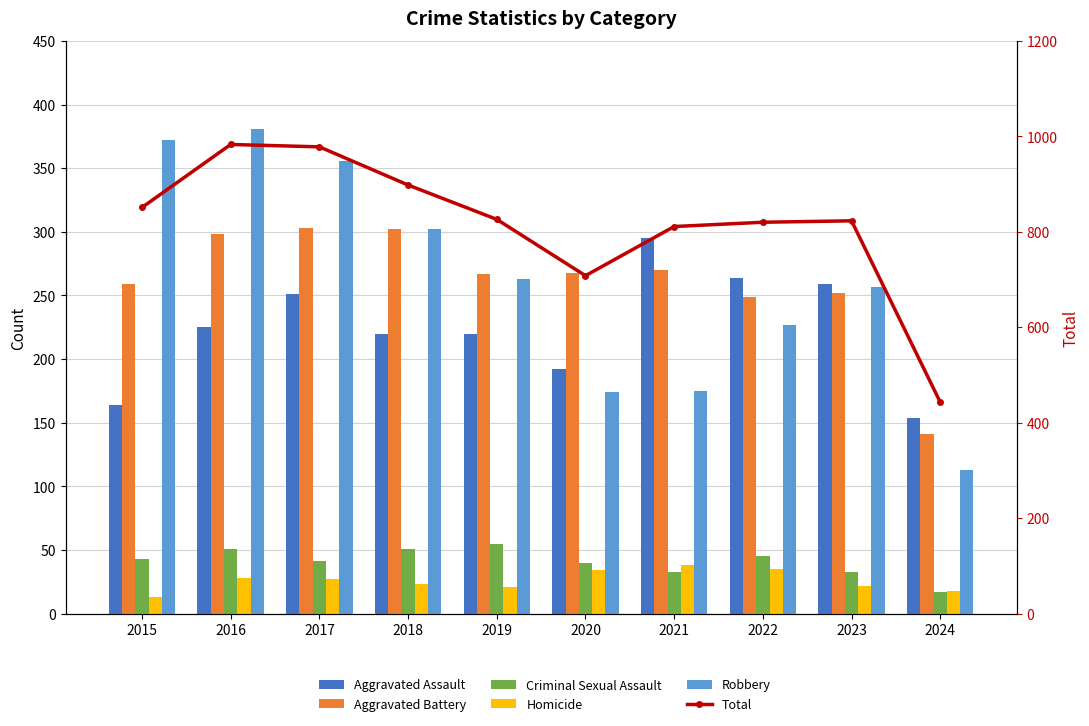

What is the sum of the Aggravated Assault values at 2022 and 2016?

489